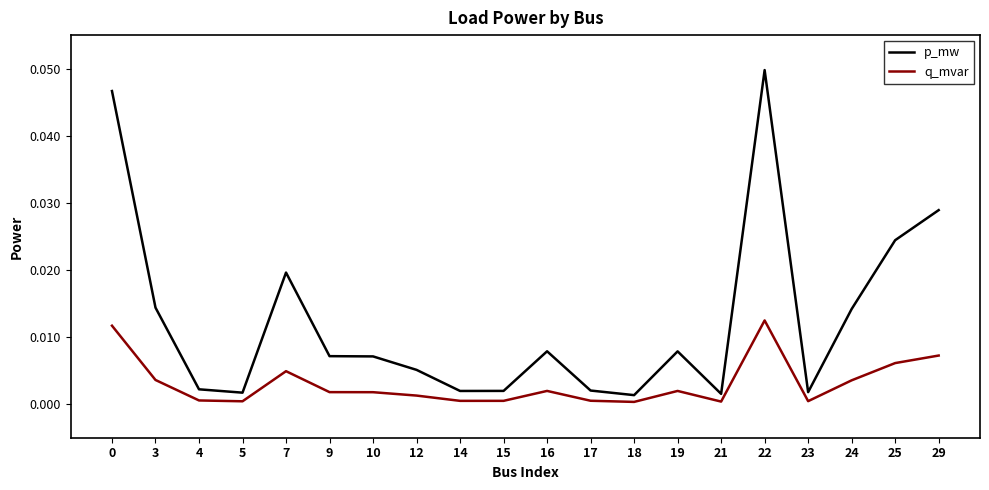

True or false: q_mvar and p_mw intersect in this chart.

False